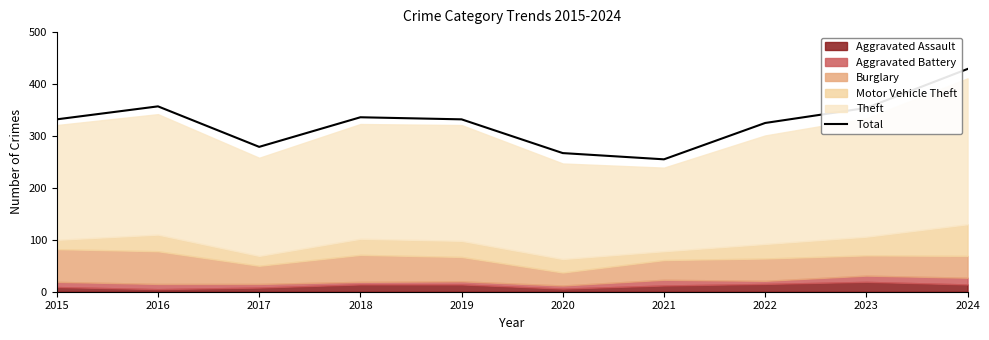

At which label is the value closest to 342?

2018